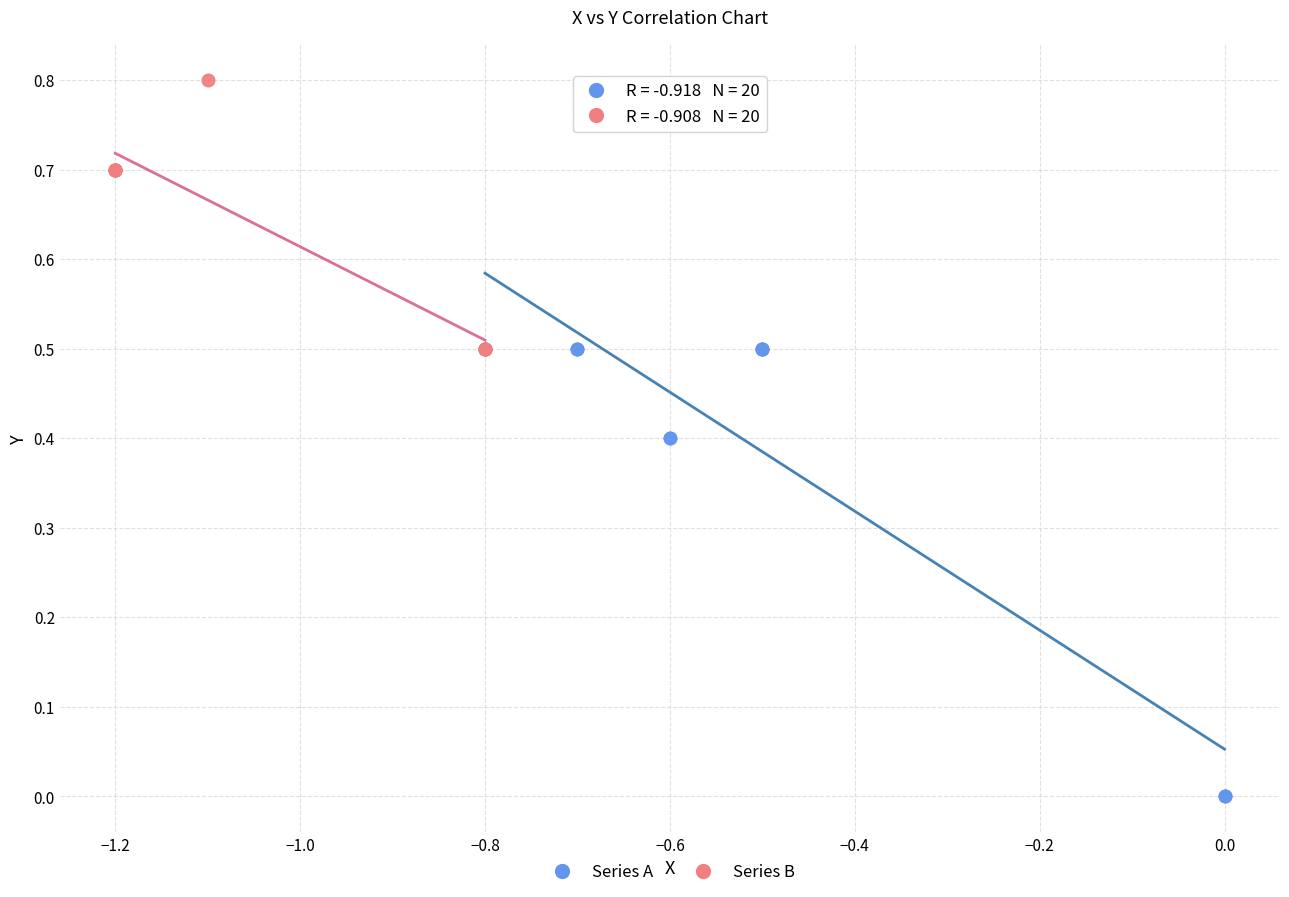

Which series contains the highest Y value?

Series B